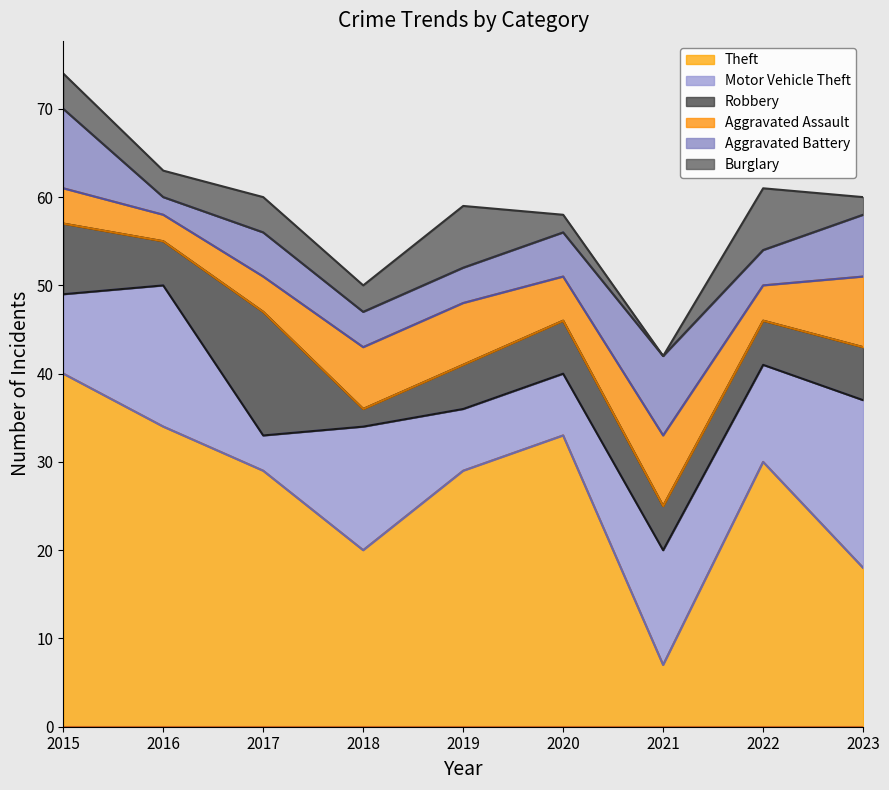

Reading left to right, extract all data points from this chart.

Theft: 2015=40	2016=34	2017=29	2018=20	2019=29	2020=33	2021=7	2022=30	2023=18
Motor Vehicle Theft: 2015=9	2016=16	2017=4	2018=14	2019=7	2020=7	2021=13	2022=11	2023=19
Robbery: 2015=8	2016=5	2017=14	2018=2	2019=5	2020=6	2021=5	2022=5	2023=6
Aggravated Assault: 2015=4	2016=3	2017=4	2018=7	2019=7	2020=5	2021=8	2022=4	2023=8
Aggravated Battery: 2015=9	2016=2	2017=5	2018=4	2019=4	2020=5	2021=9	2022=4	2023=7
Burglary: 2015=4	2016=3	2017=4	2018=3	2019=7	2020=2	2021=0	2022=7	2023=2